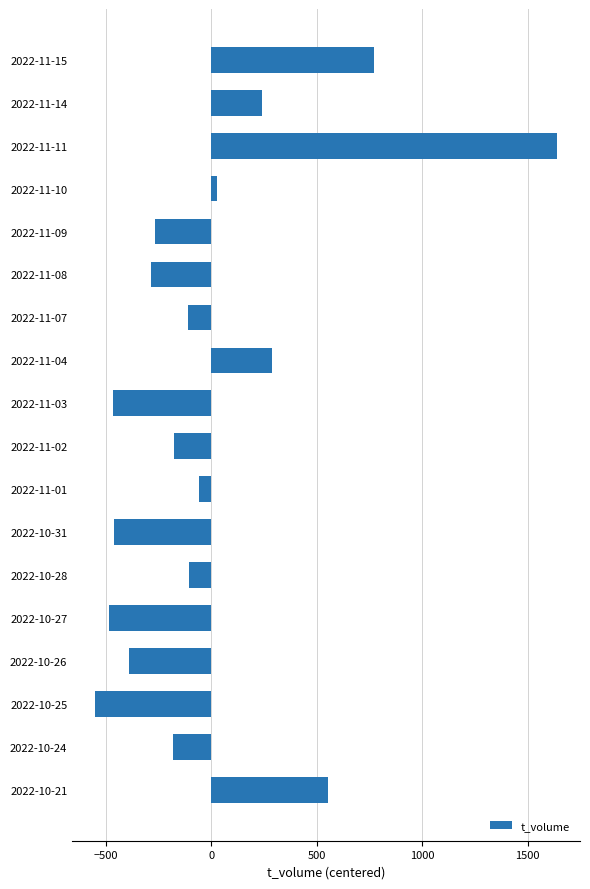

What is the smallest value displayed?

-548.9